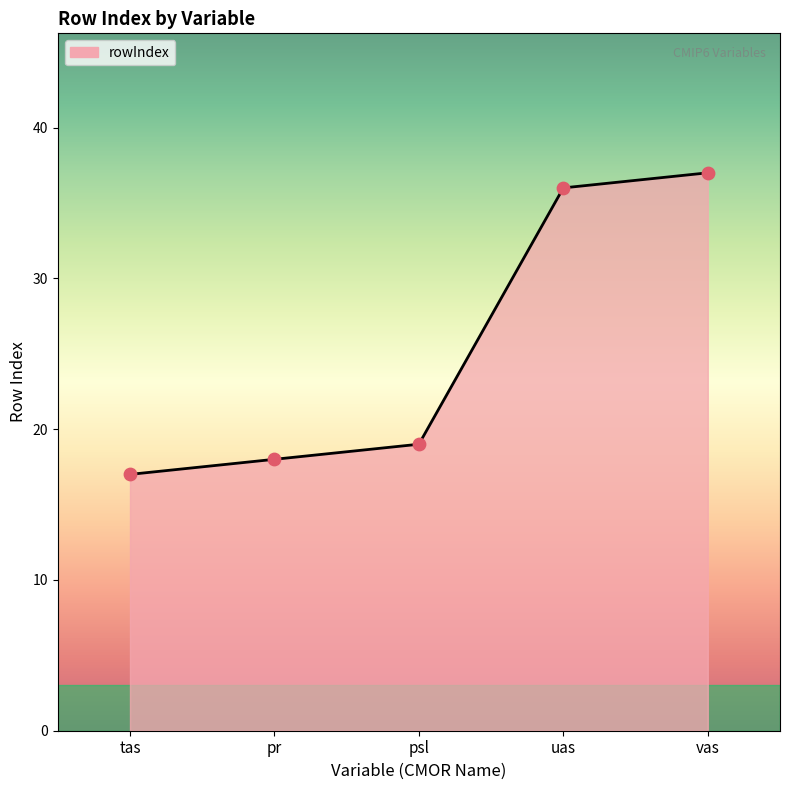

Which has a higher value, uas or pr?

uas